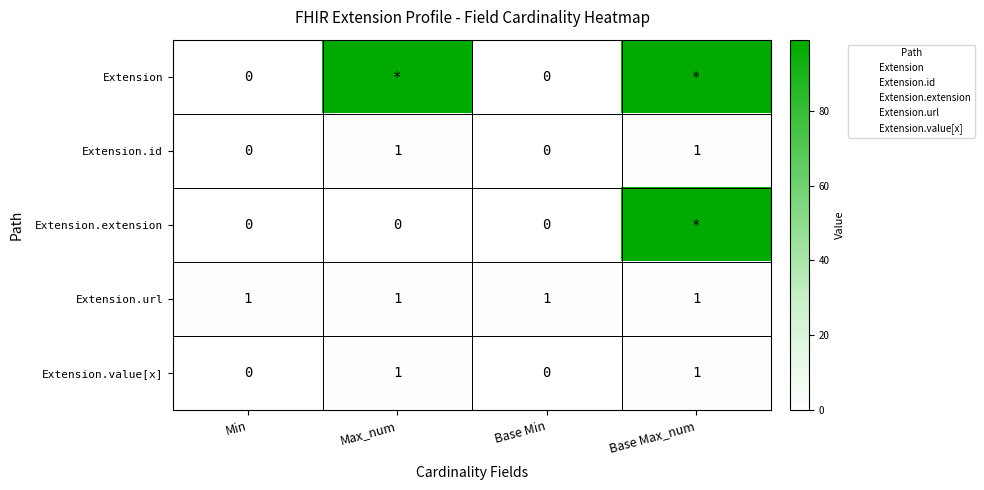

How many distinct data groups are displayed?

5